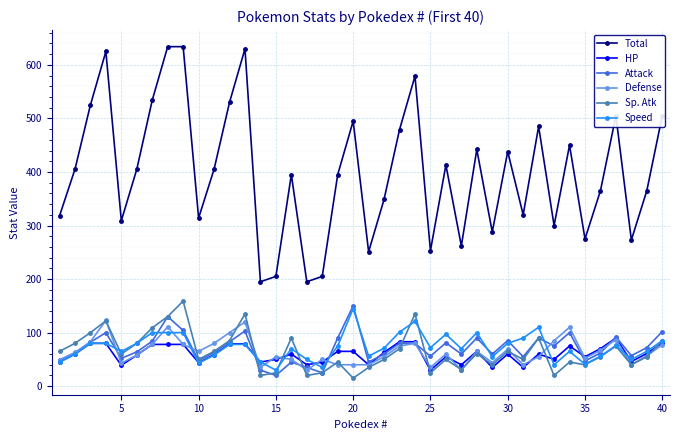

Count the number of categories in the chart.

40